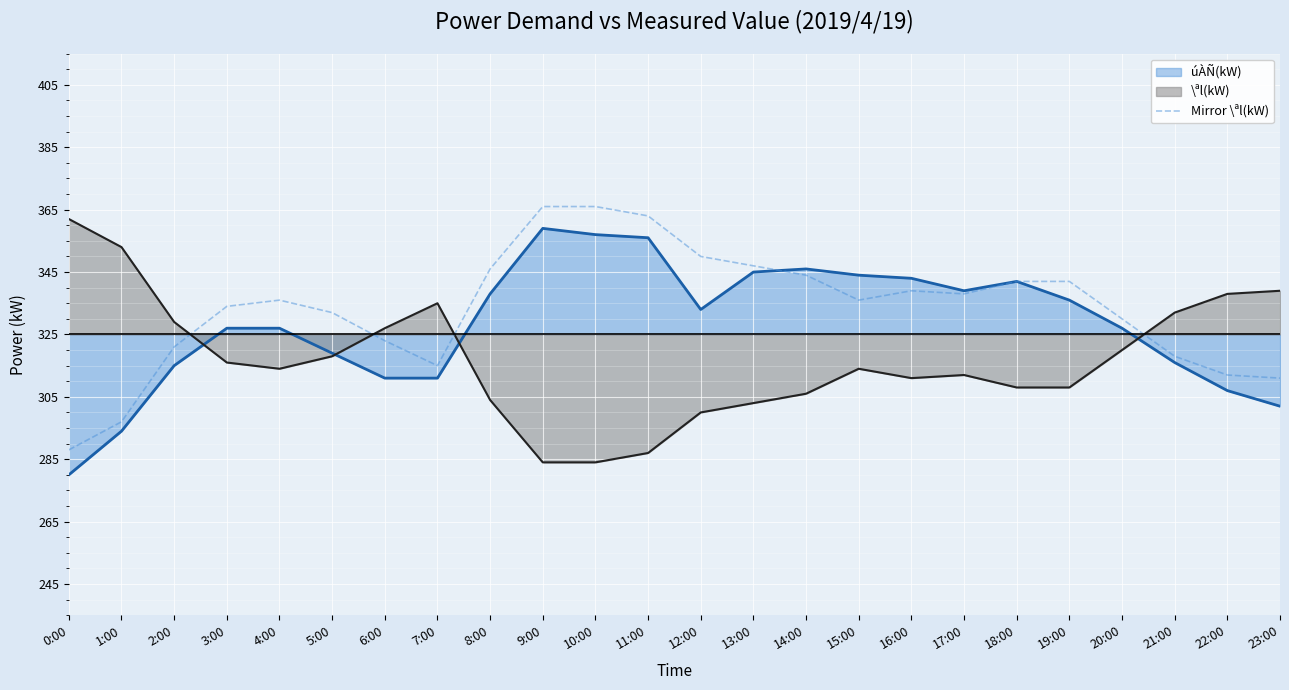

What are all the series names shown in the legend?

úÀÑ(kW), \ªl(kW), Mirror \ªl(kW)